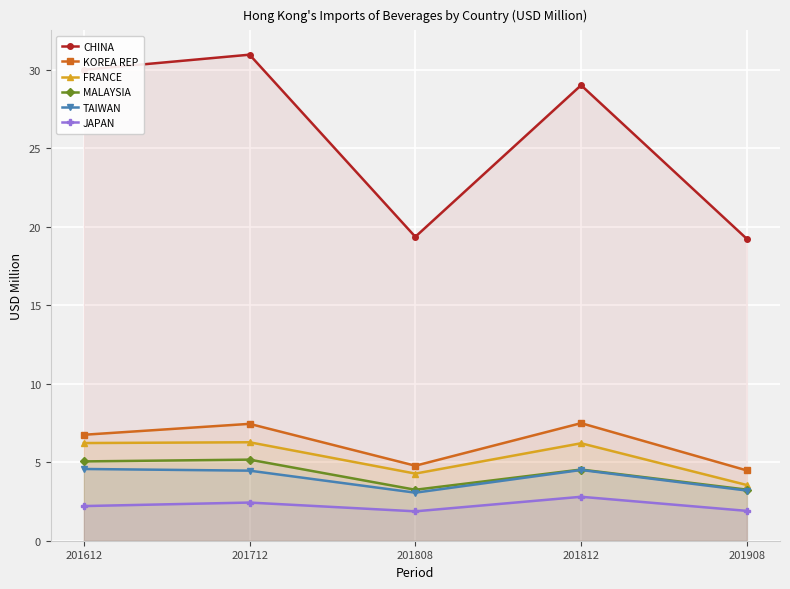

At which category is the sum across all series the highest?

201712